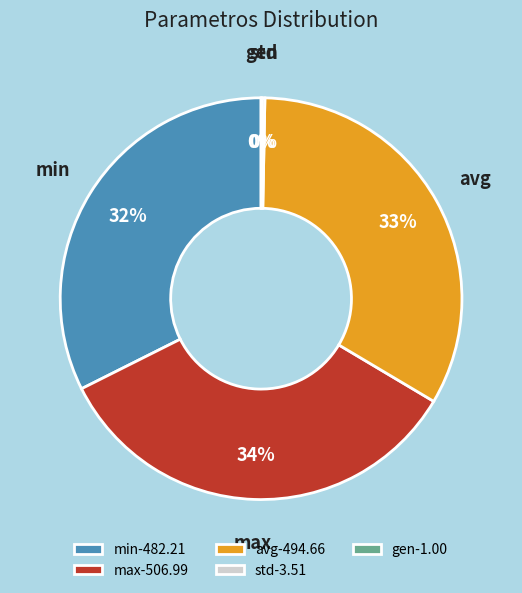

Does any single category account for the majority?

No